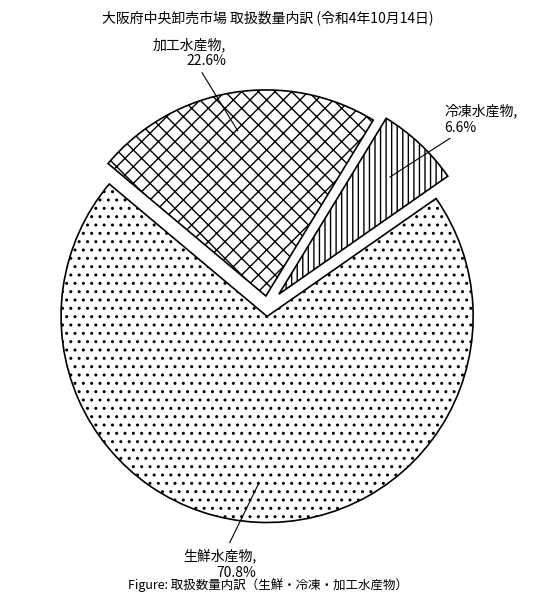

Which slice is the largest?

生鮮水産物